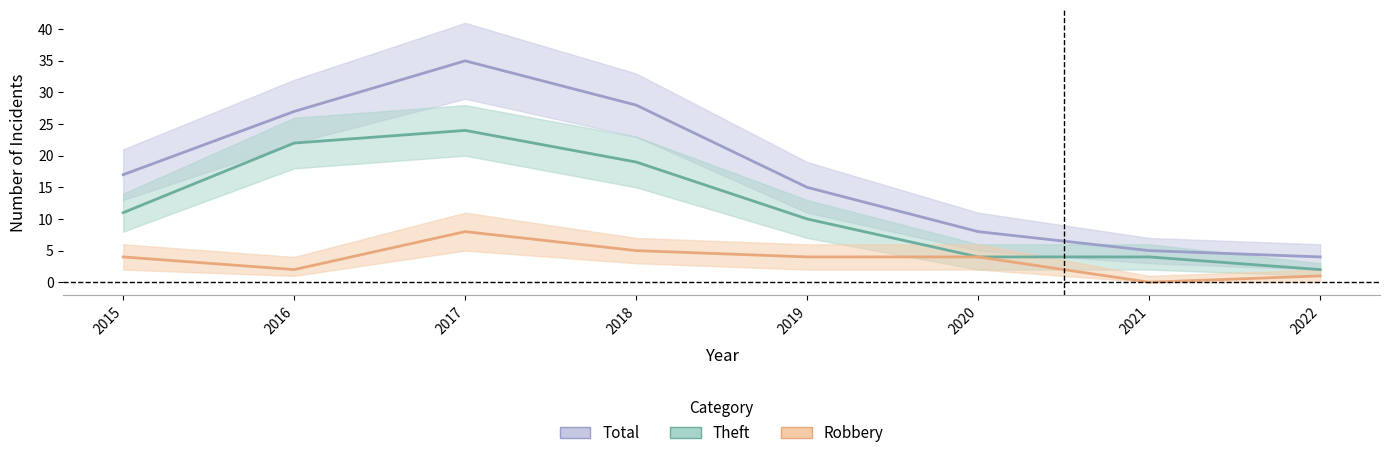

Where does the Theft series first go above 11?

2016